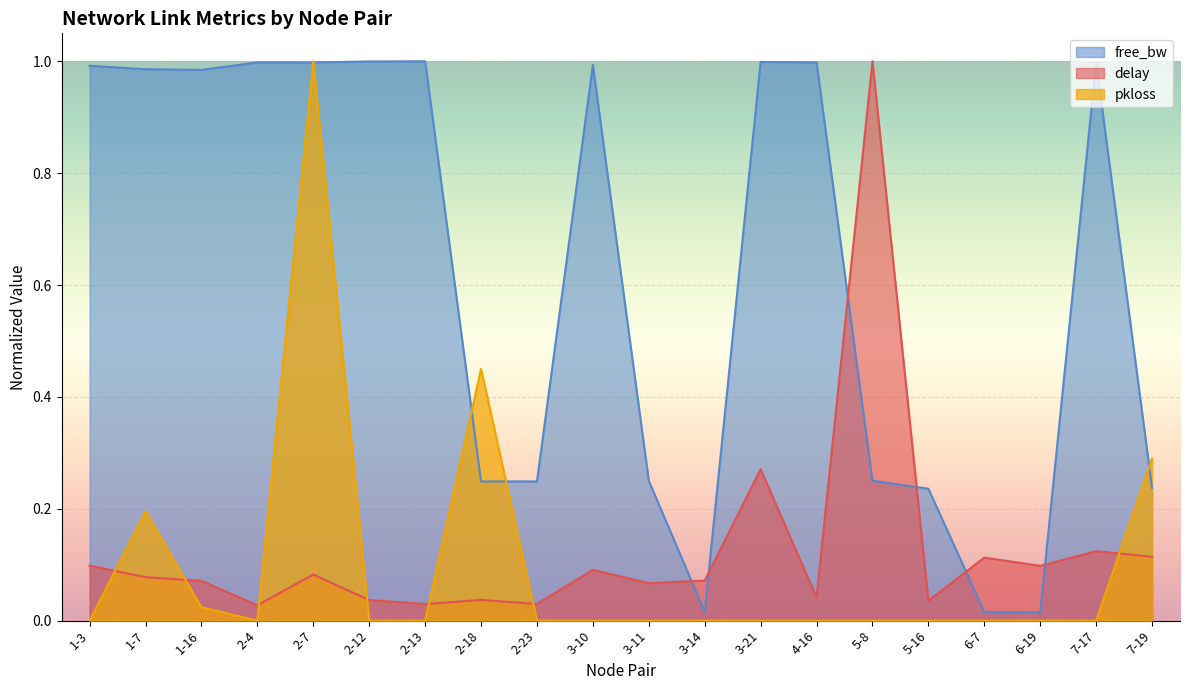

What is the sum of all delay values?

2.5